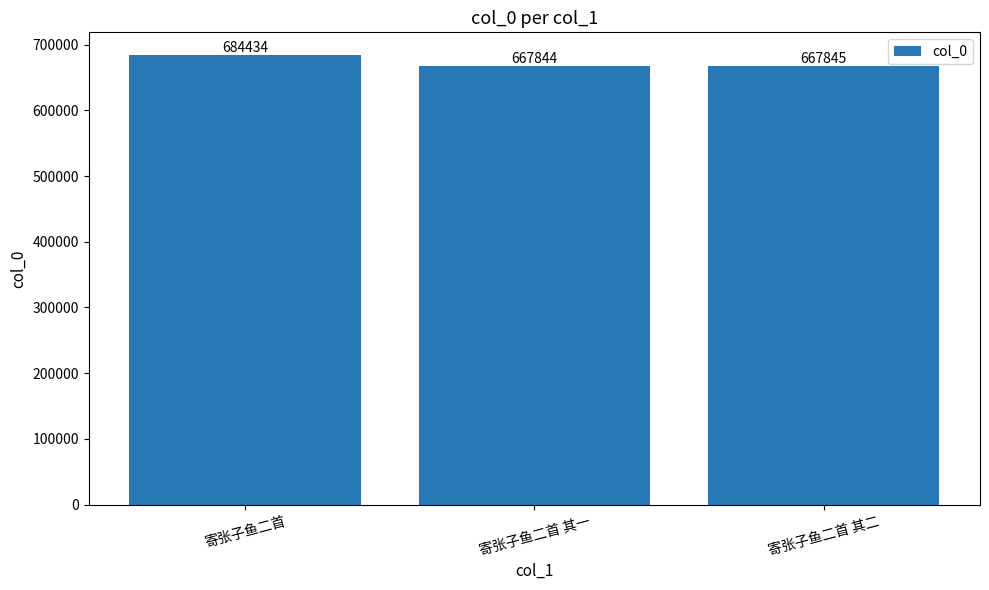

Where does the data first go above 667845?

寄张子鱼二首